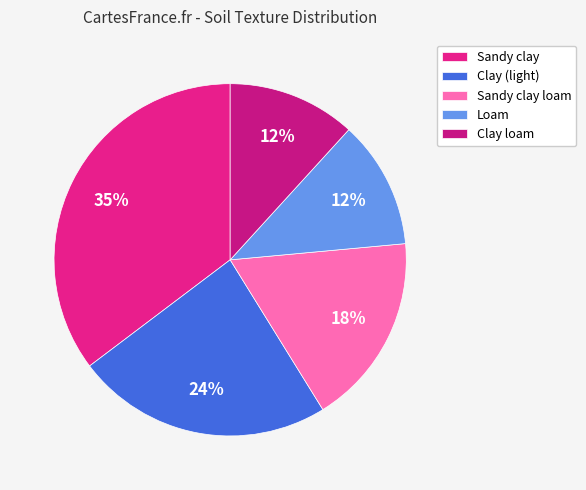

To the nearest percent, what is the average slice percentage?

20%